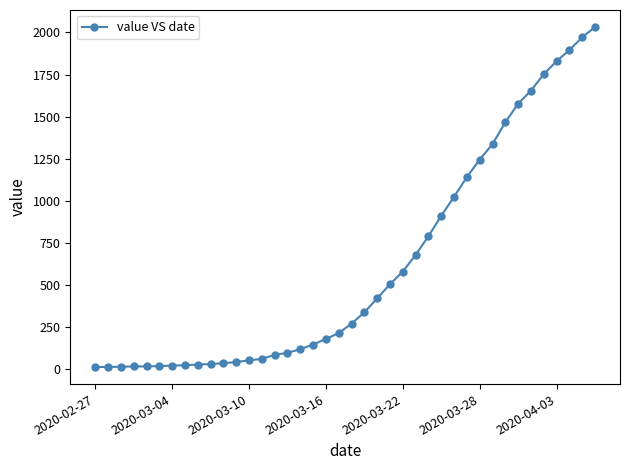

What is the difference between the second highest and second lowest values?

1957